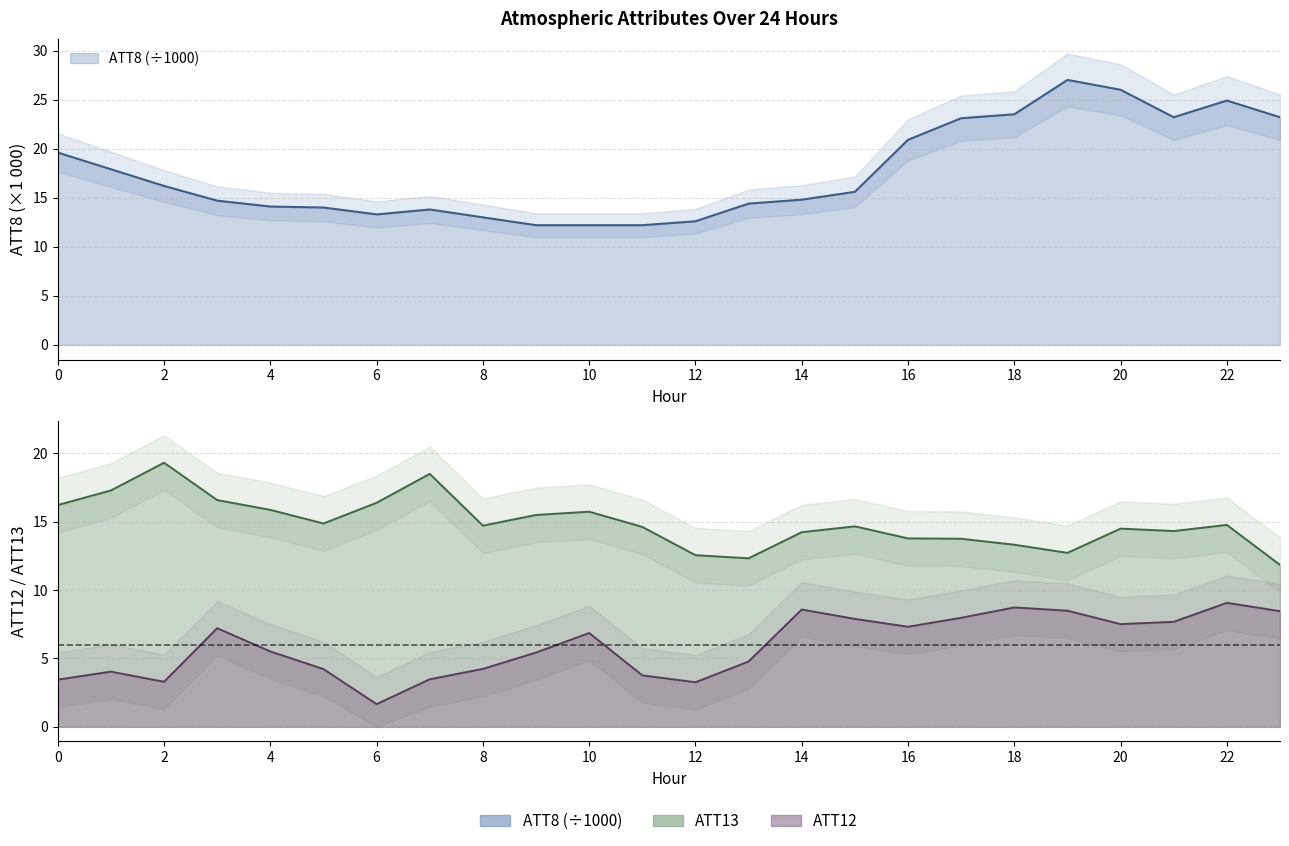

At how many categories does at least one series exceed 17?

12